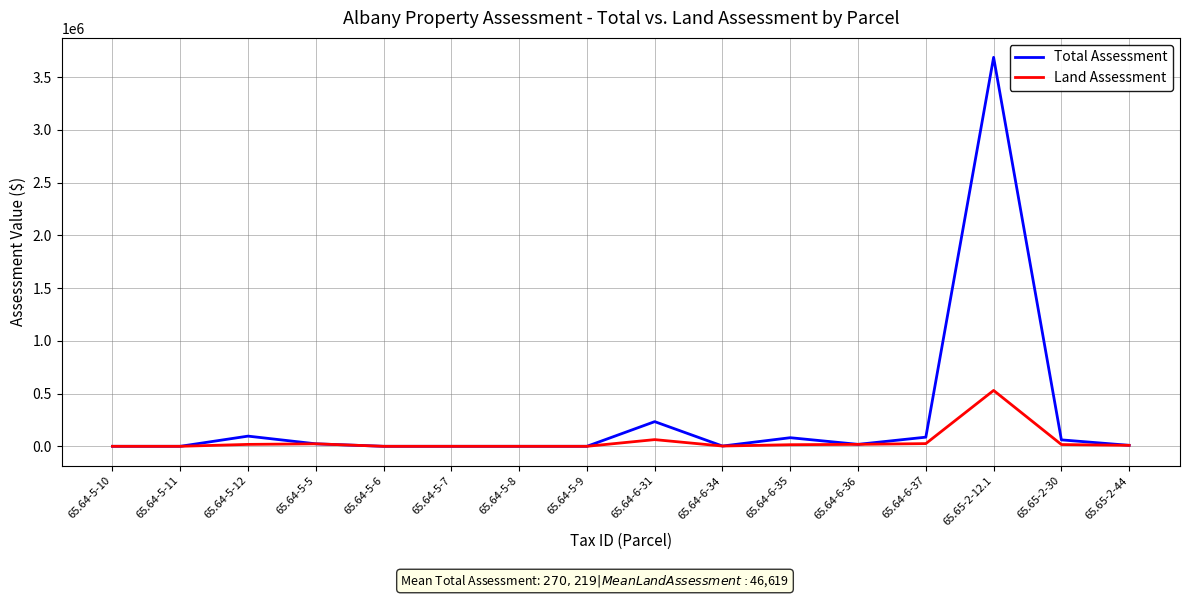

Is the value of Total Assessment at 65.64-6-37 greater than the value of Land Assessment at 65.64-5-11?

Yes